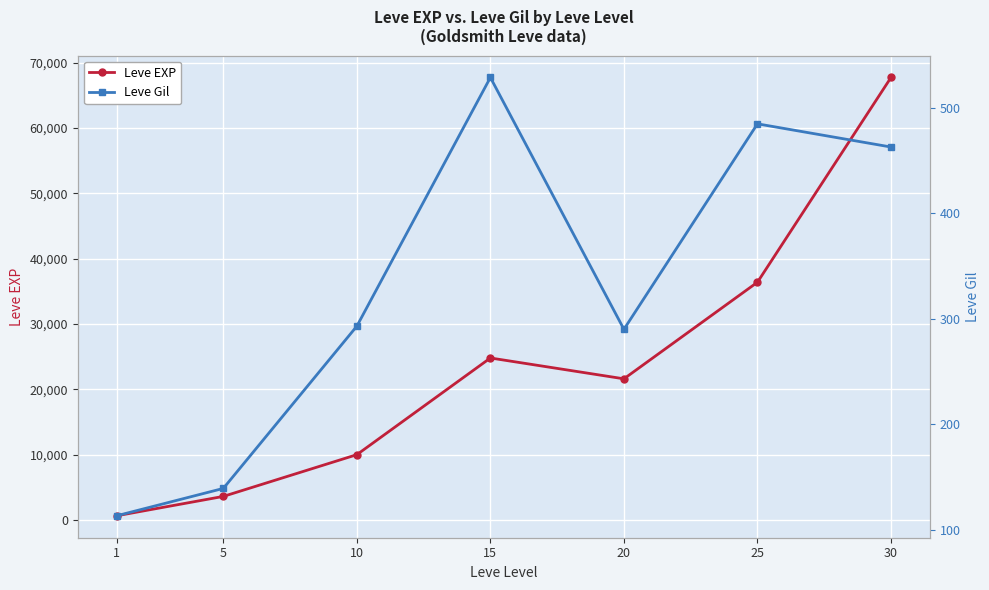

True or false: Leve Gil and Leve EXP cross at least once.

False